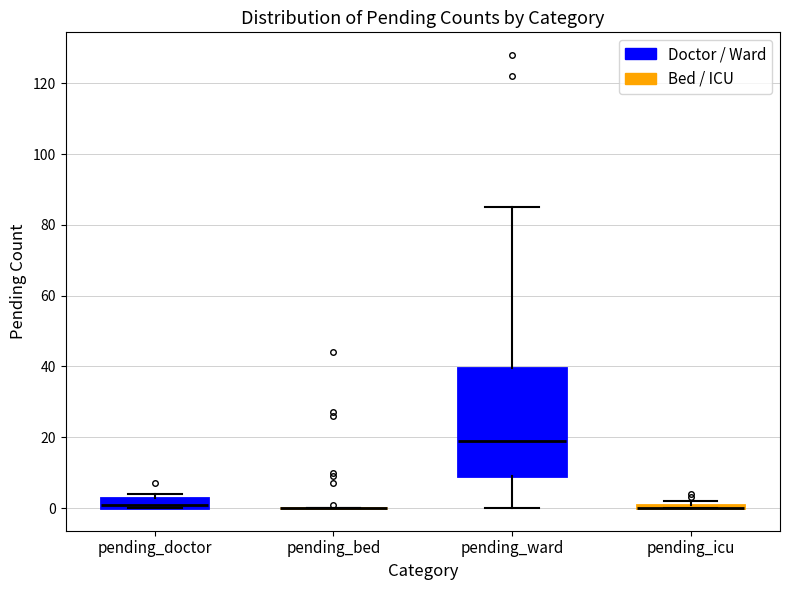

Which box is the tallest, from its lower edge to its upper edge?

pending_ward